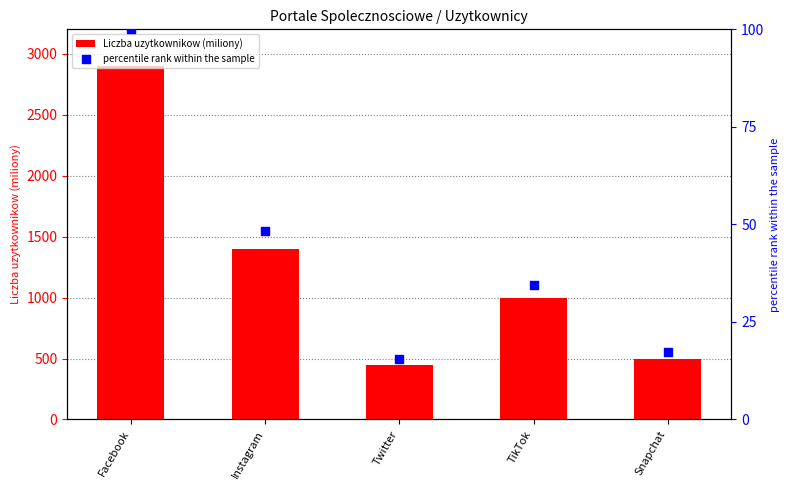

At how many categories does at least one series exceed 561?

3